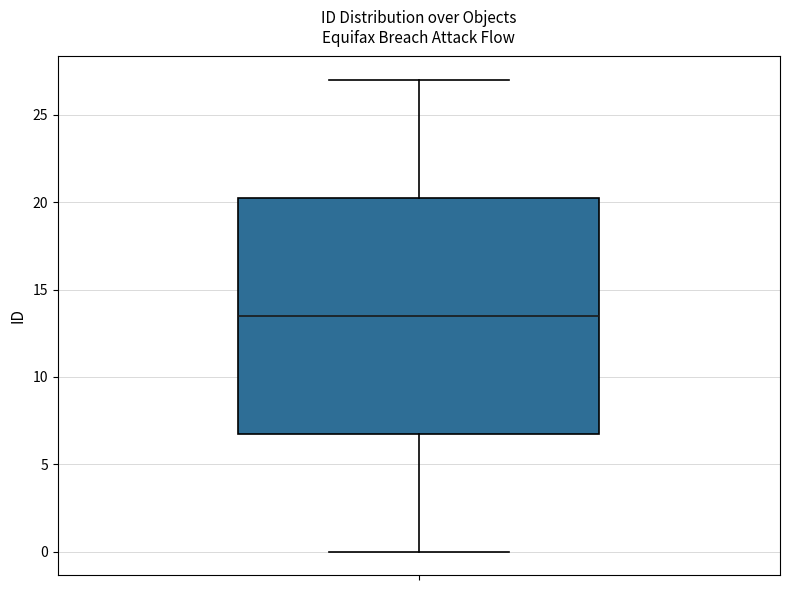

Read this box plot against the y-axis: the position of the median line, the range covered by the box, and the ends of both whiskers. The values are not printed on the chart, so give them approximately, as read against the axis.

median 13.5, box 7.0 to 20.5, whiskers 0.0 to 27.0